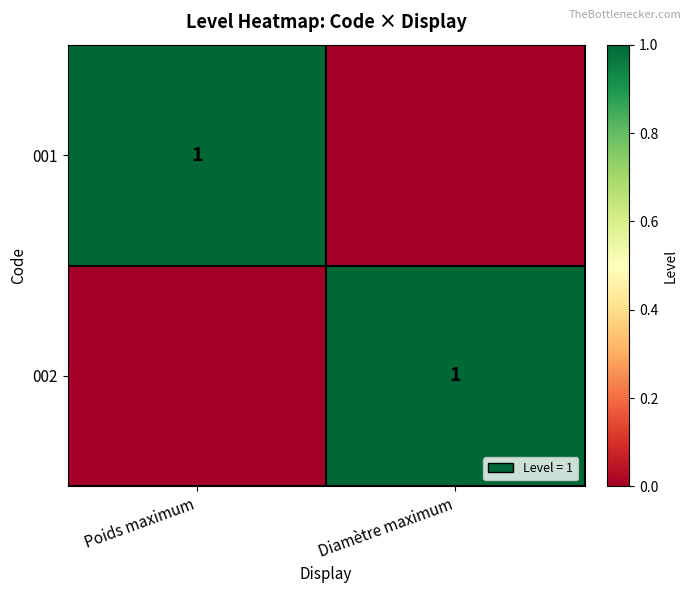

Is it true that 002 equals 1 at Diamètre maximum?

True